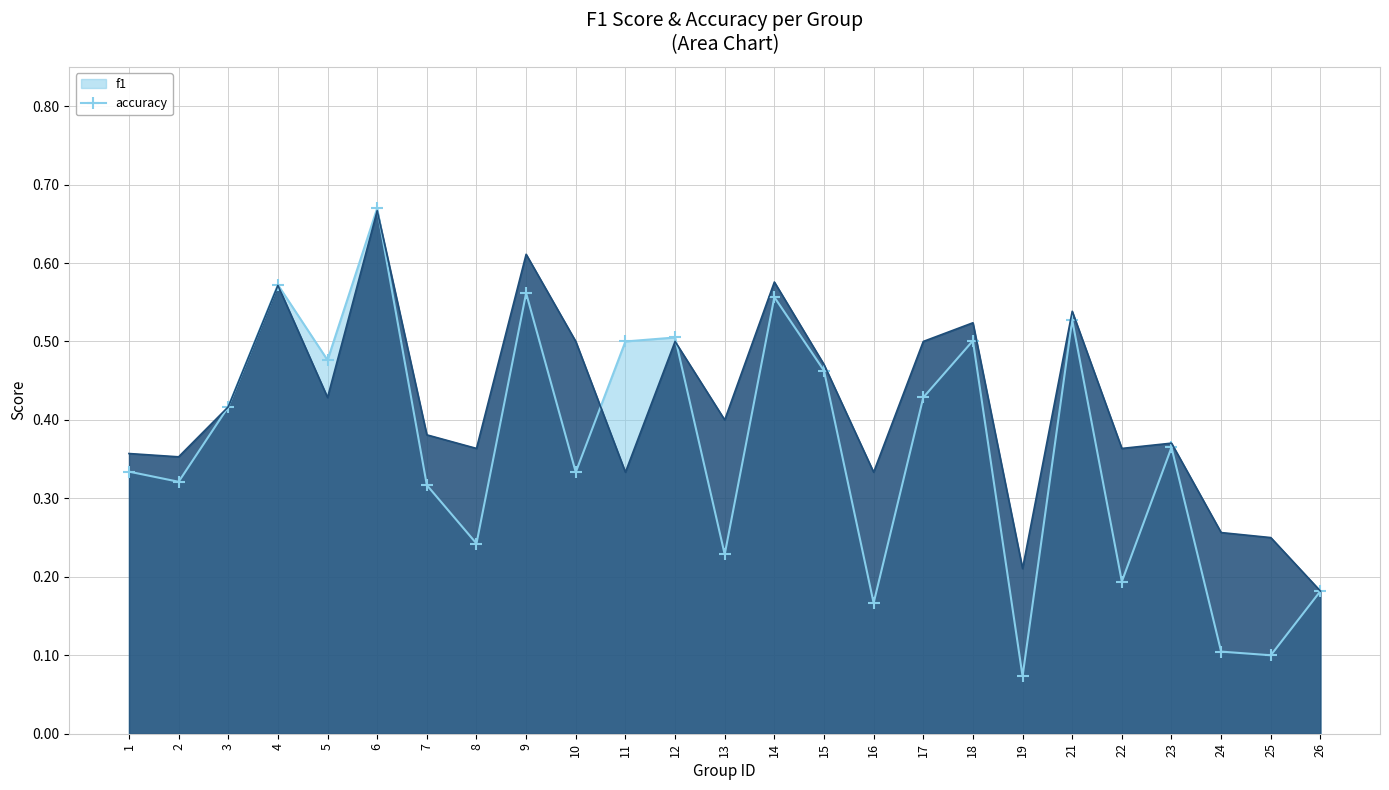

Which series ends up on top after the final intersection of f1 and accuracy?

accuracy